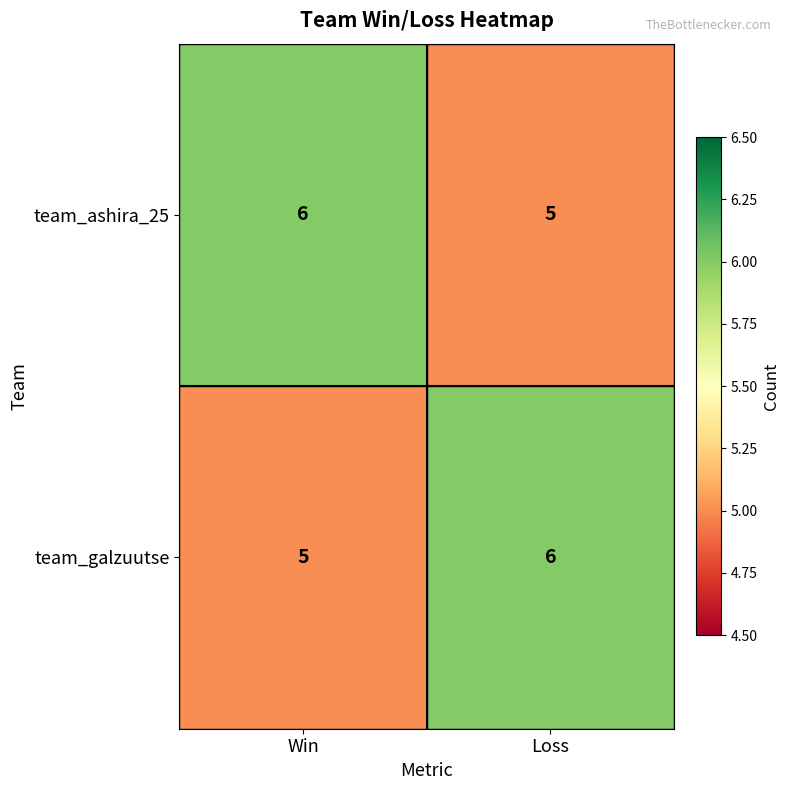

At Win, list the series in order from largest to smallest.

team_ashira_25, team_galzuutse